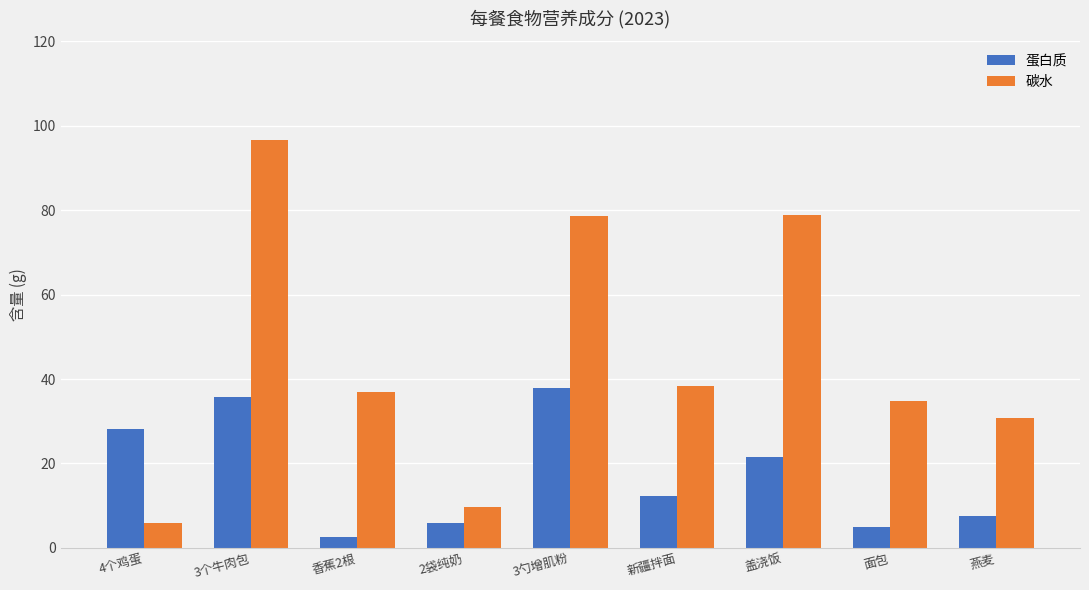

At how many categories does at least one series exceed 30?

7